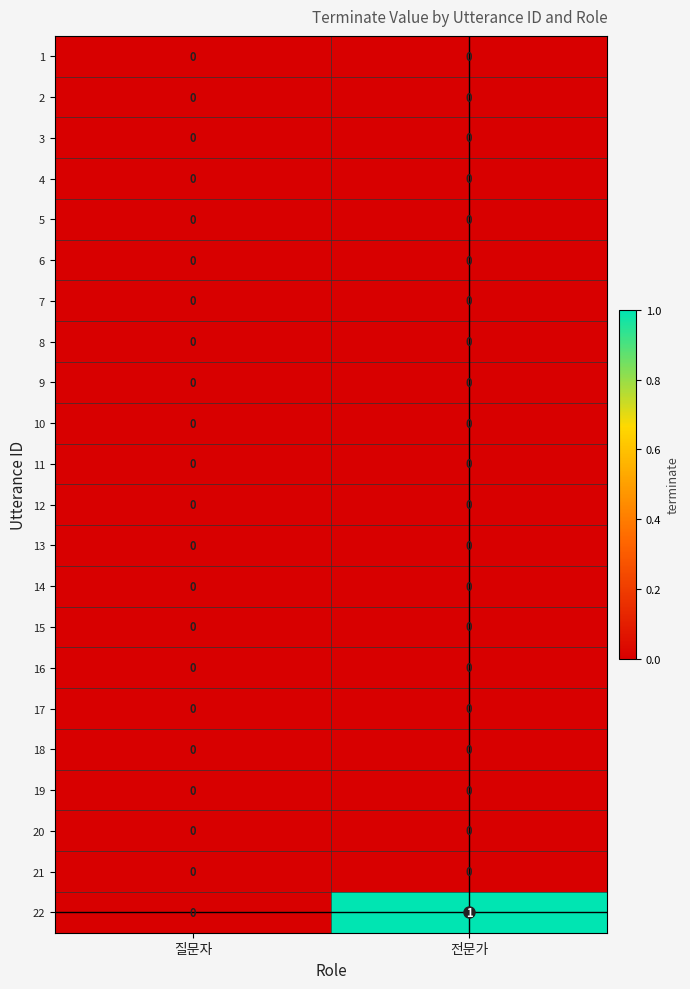

Which series has the largest total across all categories?

22